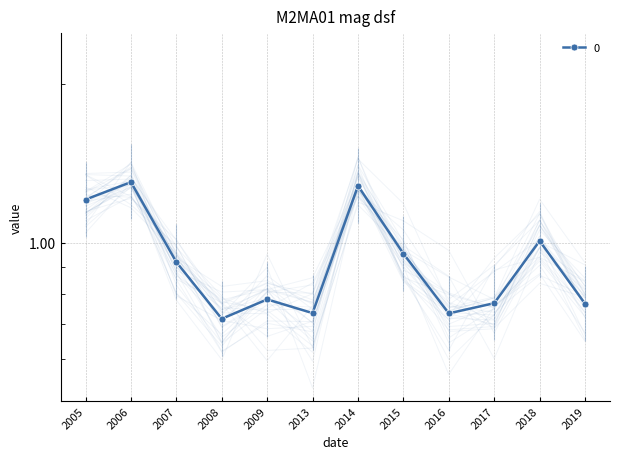

List the labels in order of value, largest first.

2006, 2014, 2005, 2018, 2015, 2007, 2009, 2017, 2019, 2013, 2016, 2008